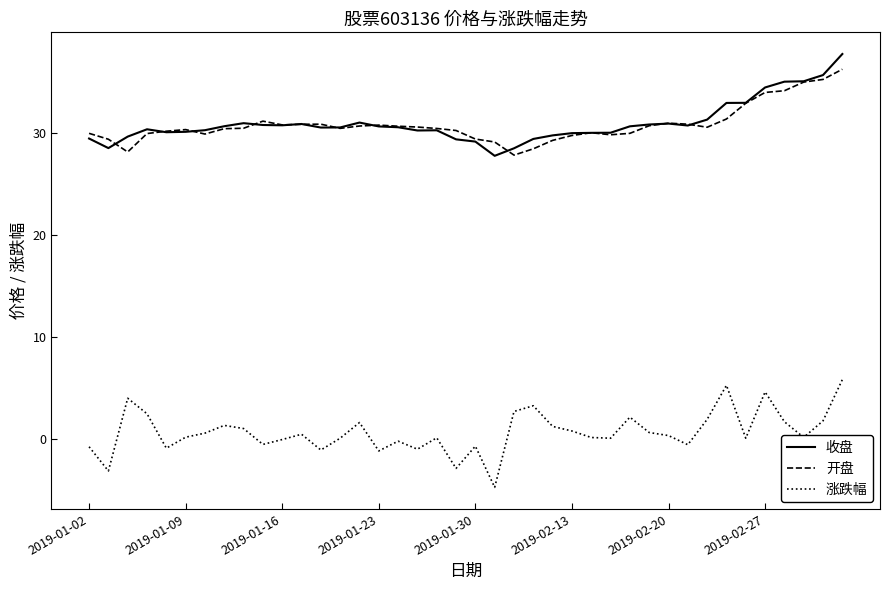

What is the lowest value of the 涨跌幅 series?

-4.8